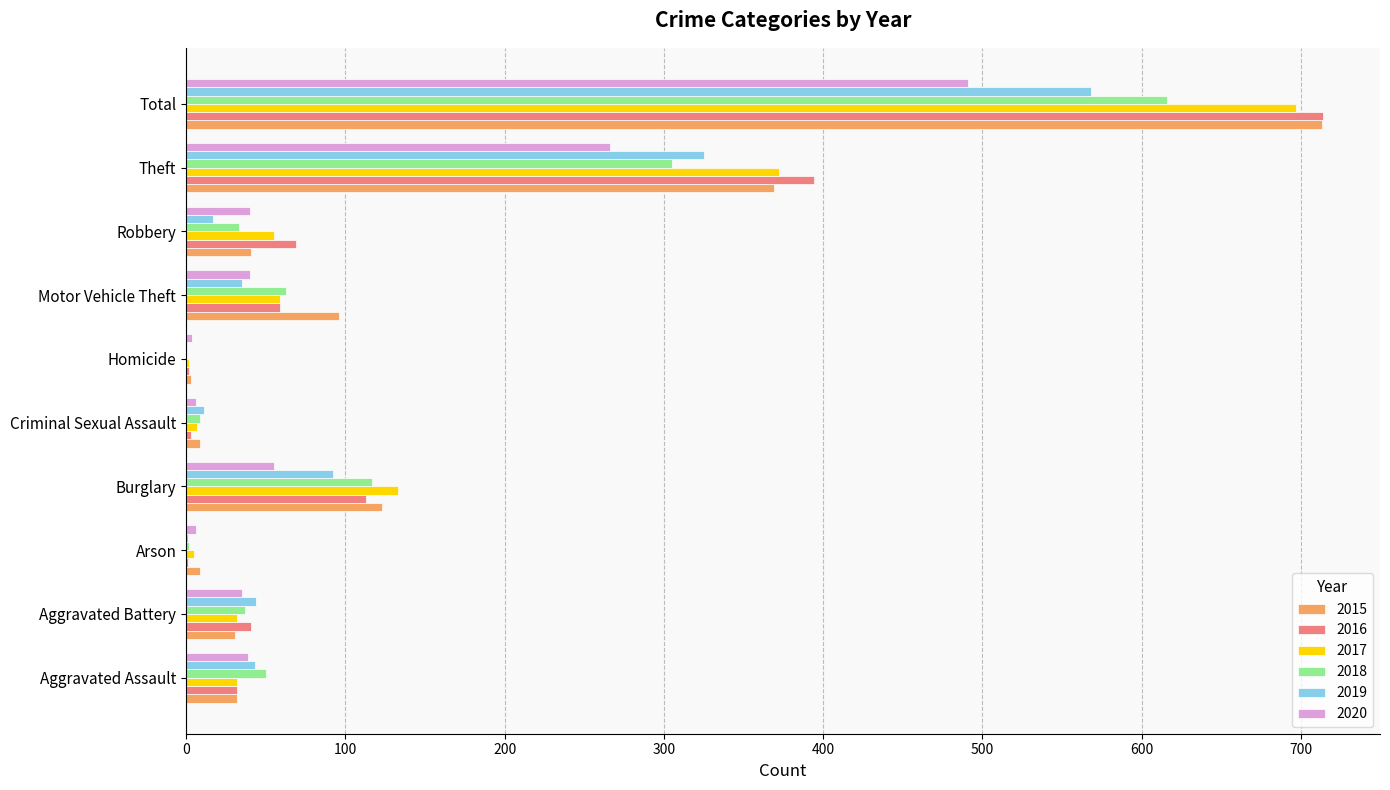

Is it true that 2019 equals 0 at Homicide?

True